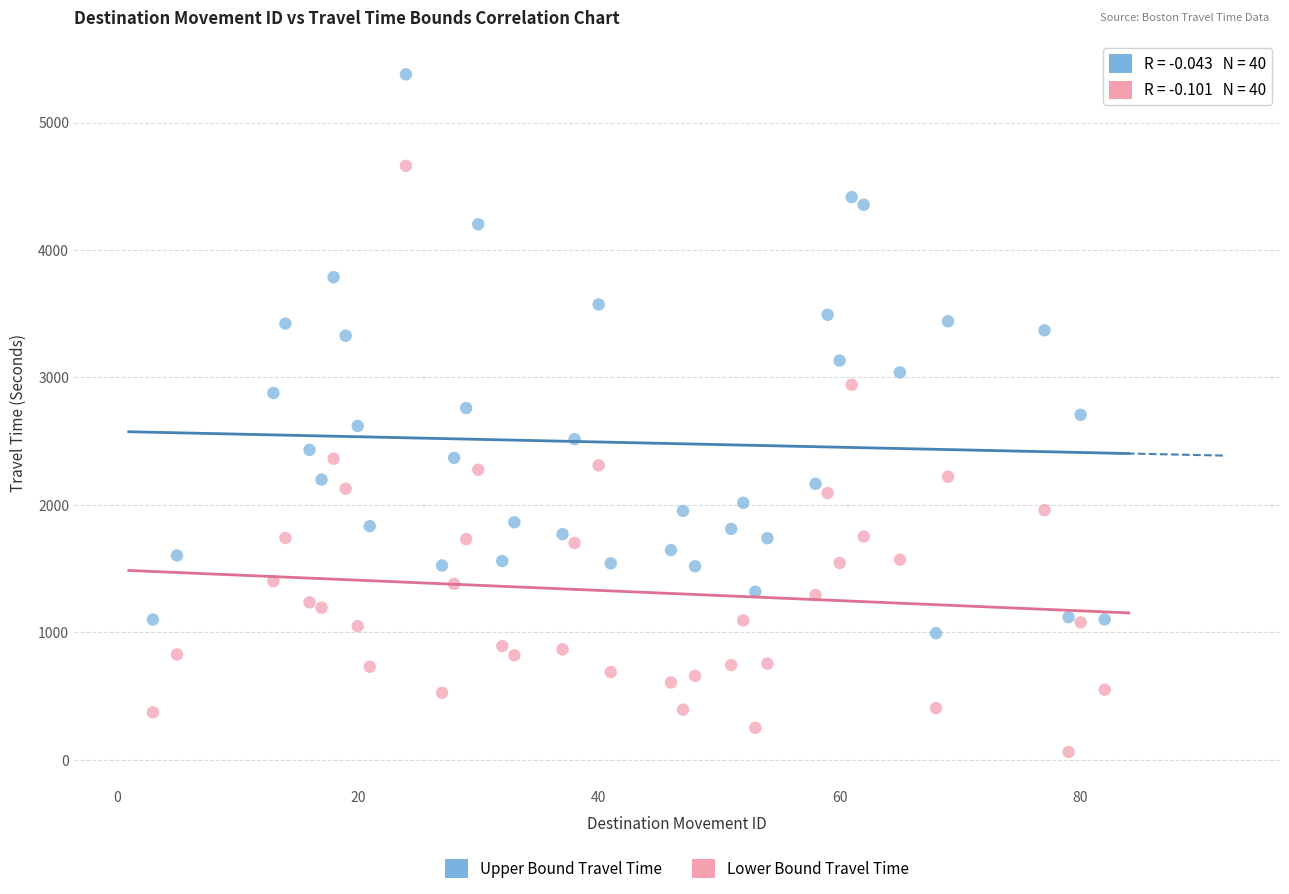

Which series contains the highest Y value?

Upper Bound Travel Time